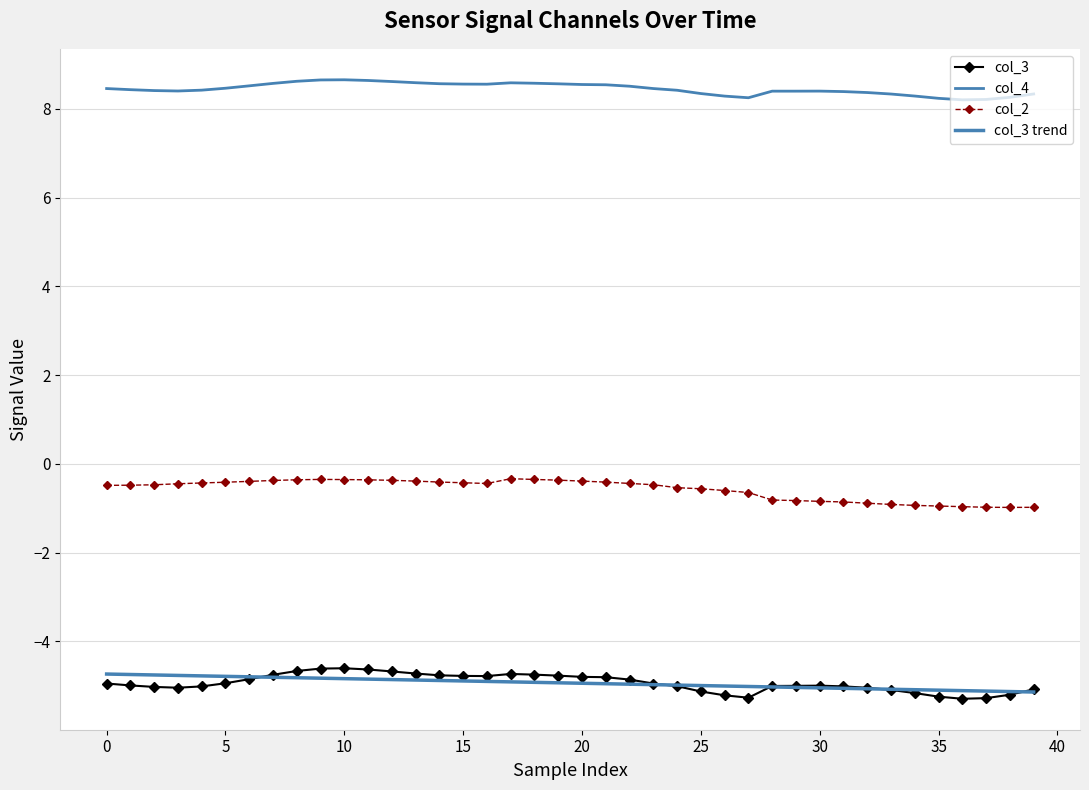

Which series has the widest spread of values?

col_3